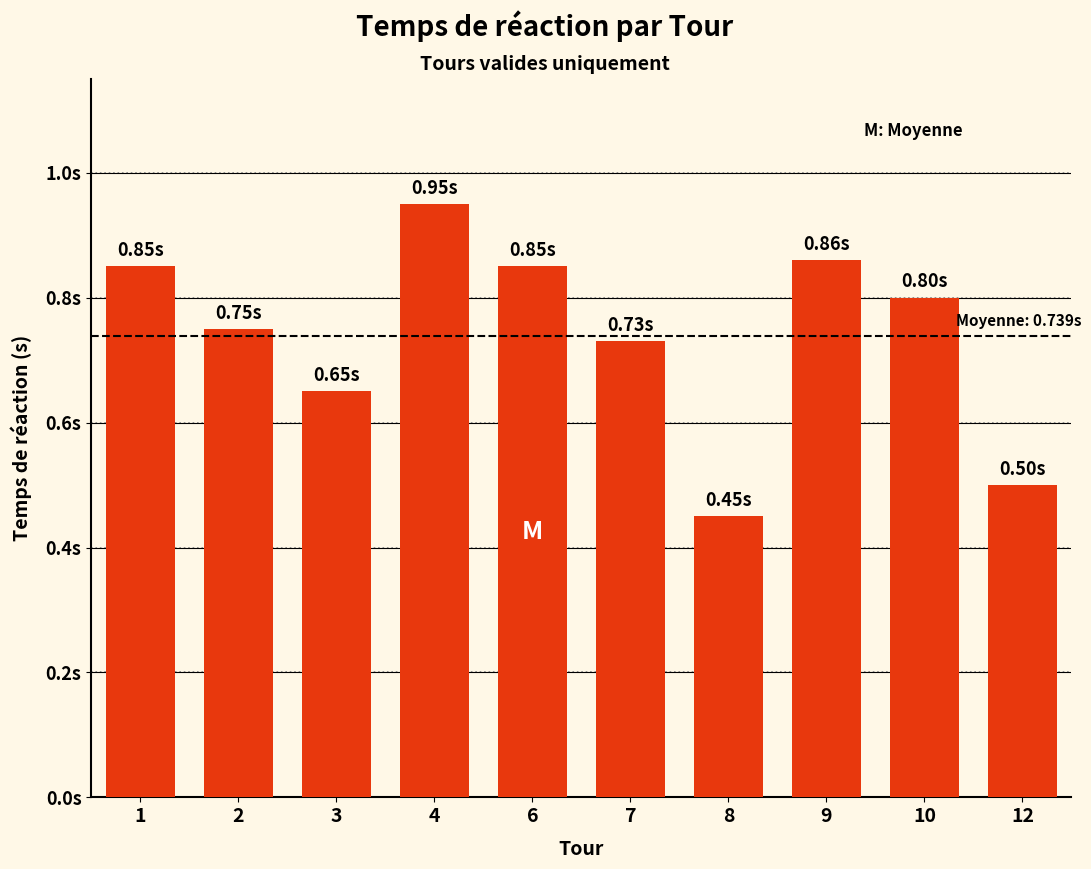

What is the sum of all values?

7.4